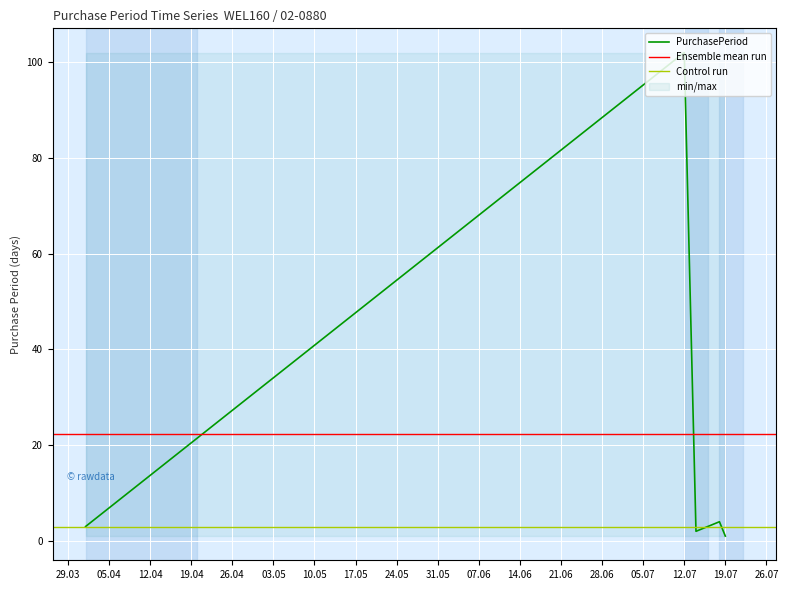

Reading left to right, what are all the values shown in this chart?

3	102	2	4	1